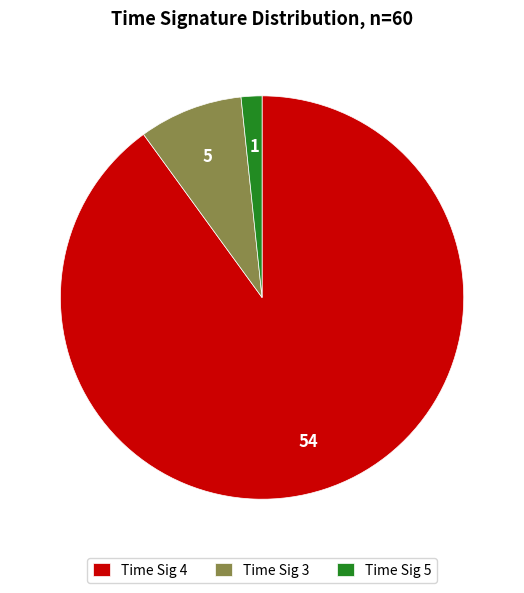

Do Time Sig 5 and Time Sig 4 together represent more than half of the pie?

Yes